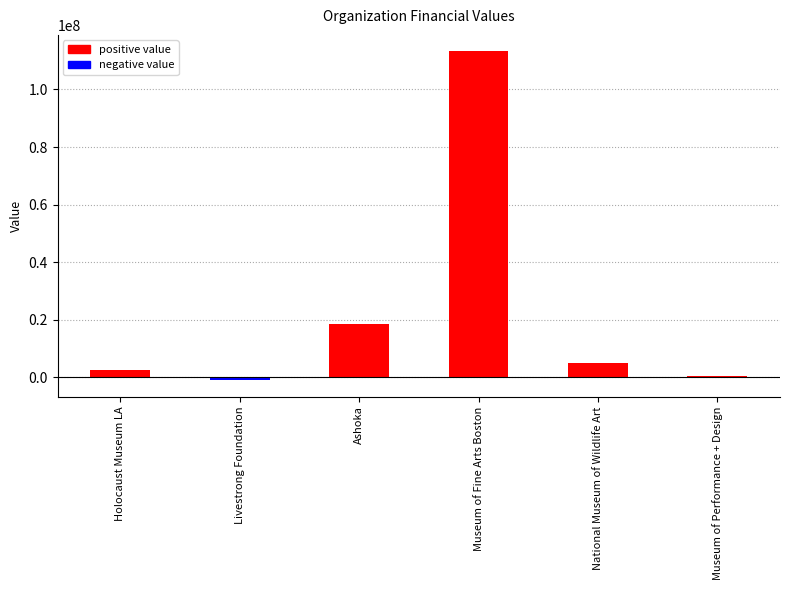

What is the average value?

23050832